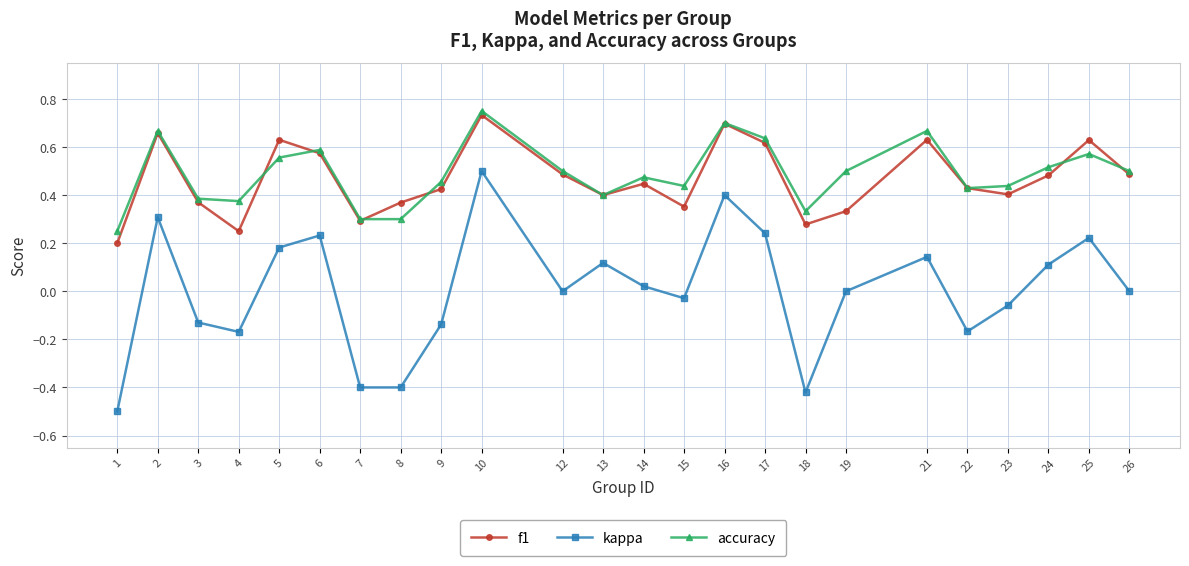

The kappa series shows -0.9 at 1. True or false?

False